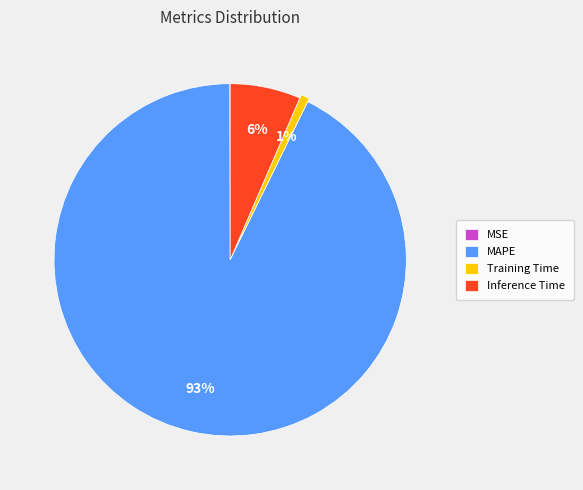

Which has a higher value, MAPE or Inference Time?

MAPE